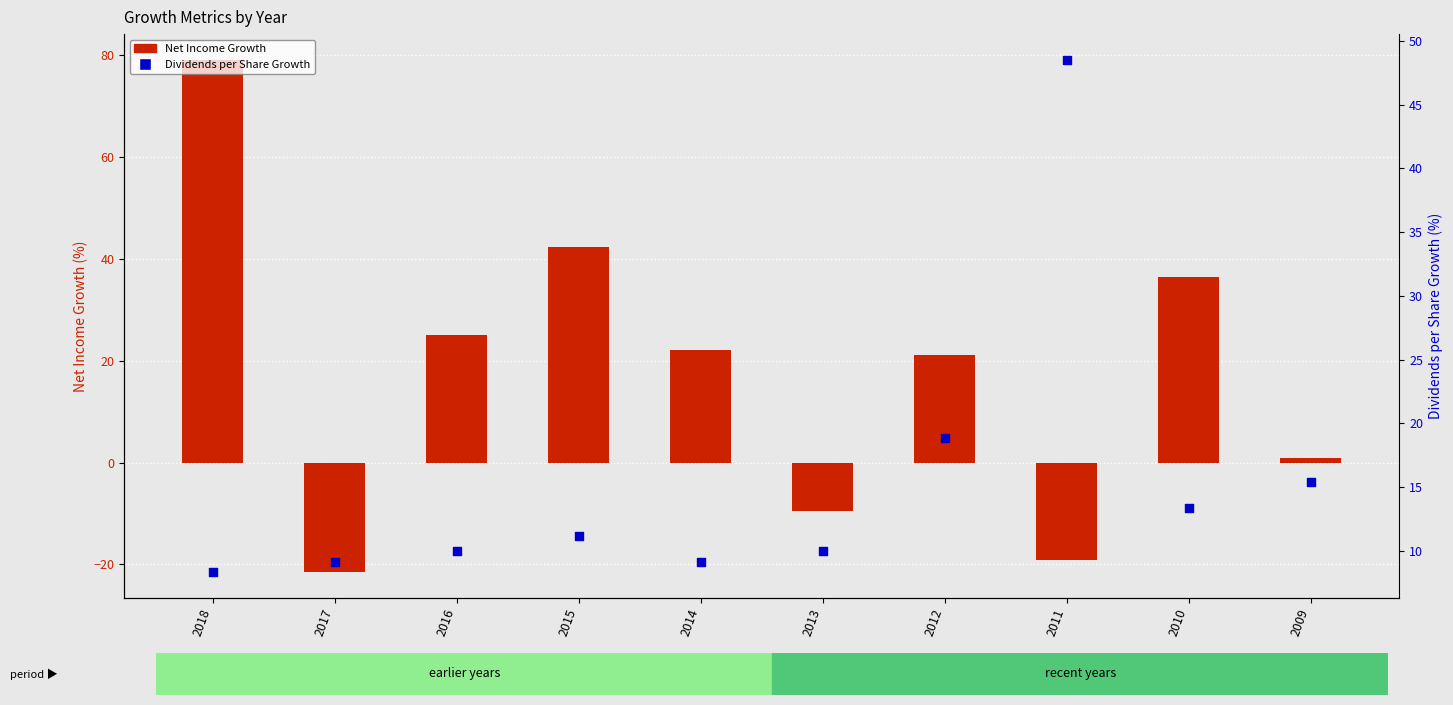

Which series has the largest Y range (max minus min)?

Net Income Growth (%)